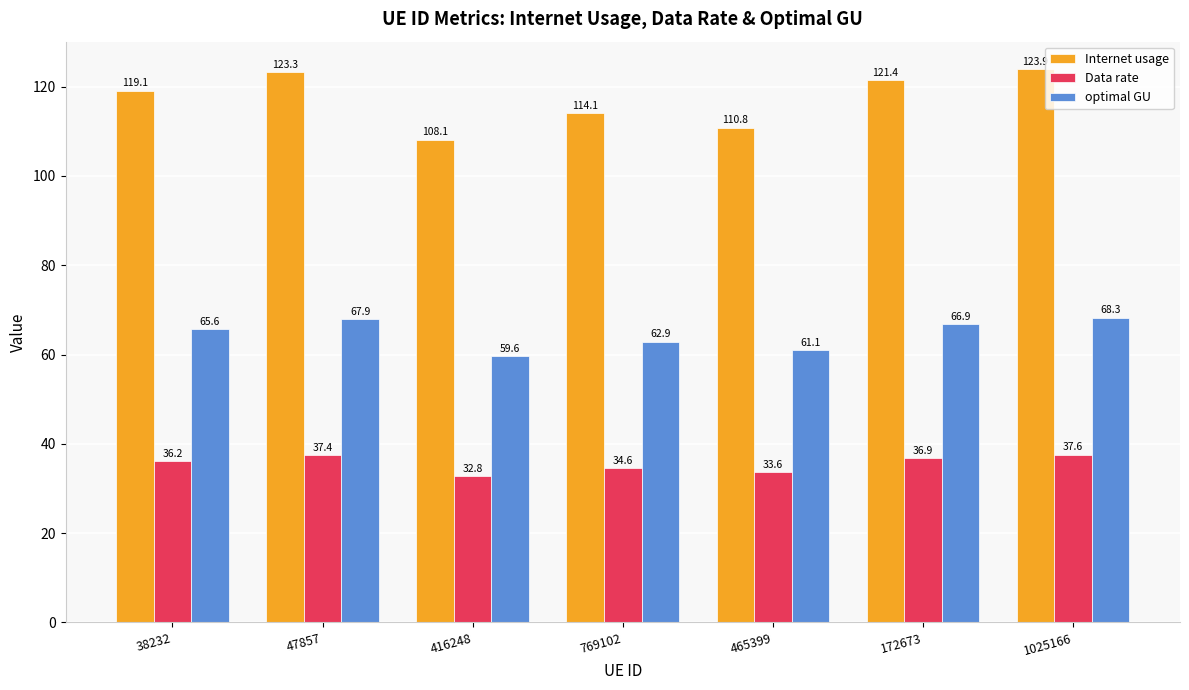

Is it true that optimal GU equals 62.9 at 769102?

True